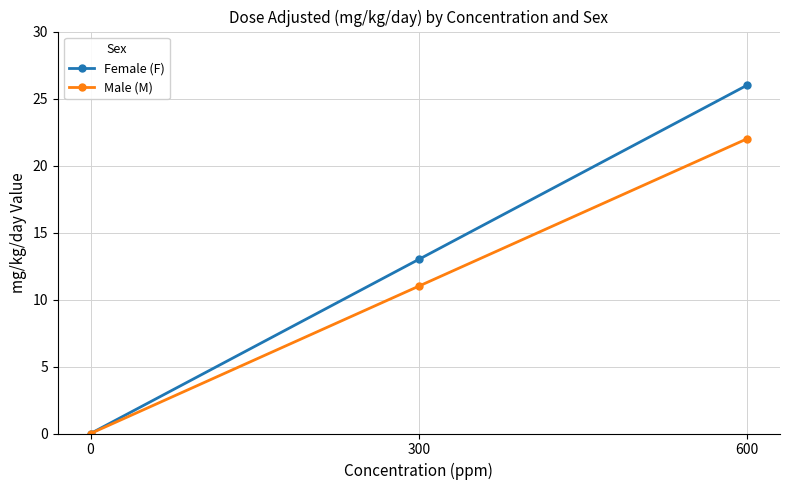

Does the chart display data point markers on the line(s)?

Yes